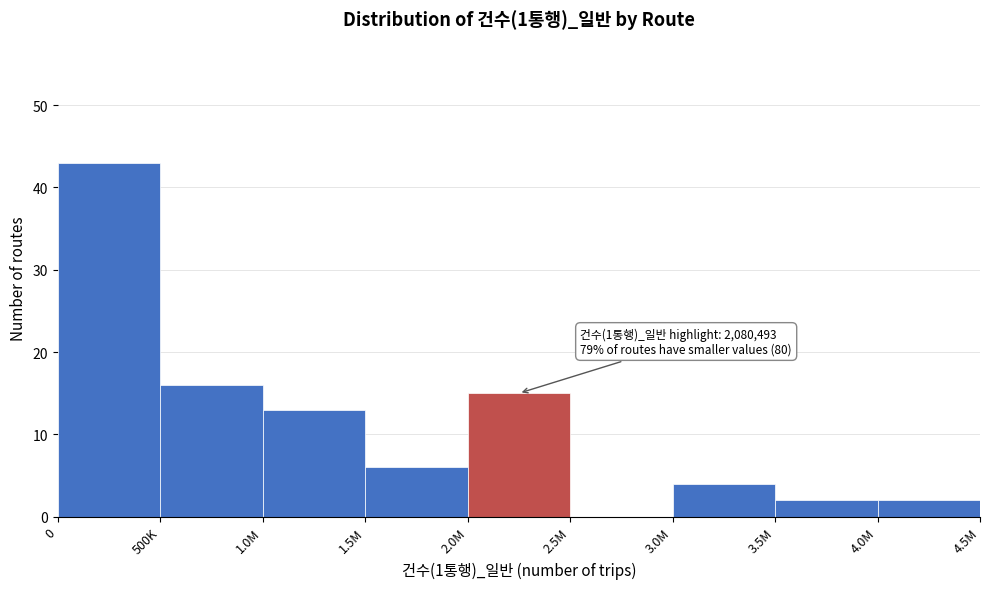

Reading right to left, list all the values displayed in this chart.

4.0M=2	3.5M=2	3.0M=4	2.5M=0	2.0M=15	1.5M=6	1.0M=13	500K=16	0=43